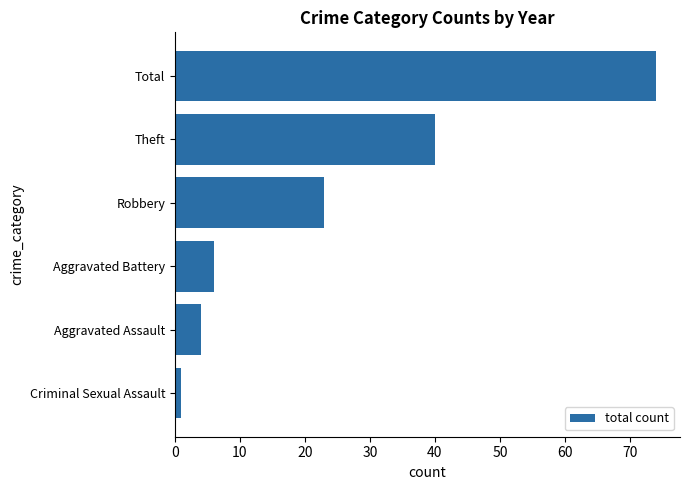

What is the approximate value at Total?

74